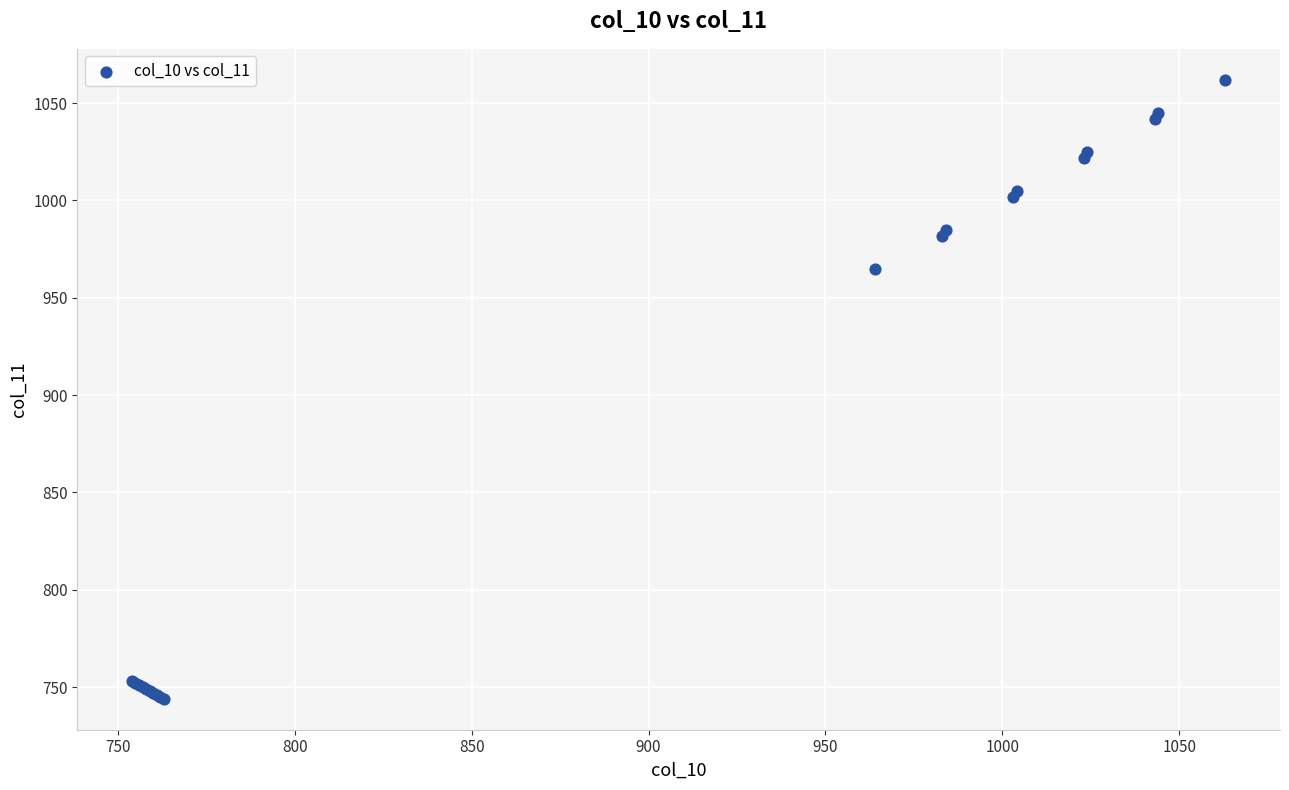

What Y value in the scatter plot is closest to 903?

965.0